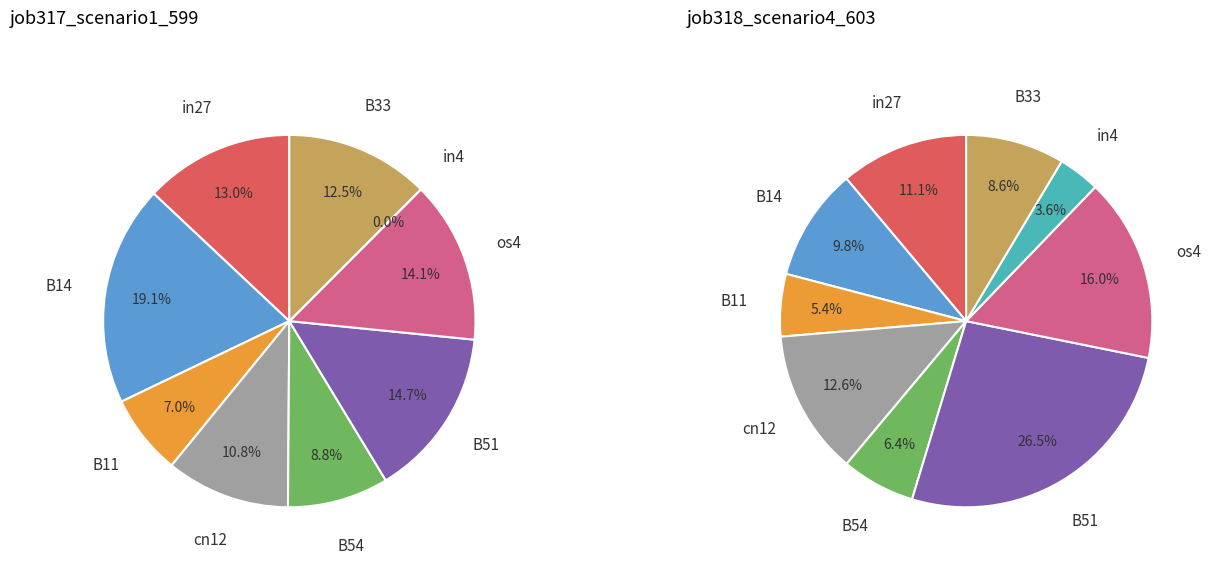

How many slices are in this pie chart?

9